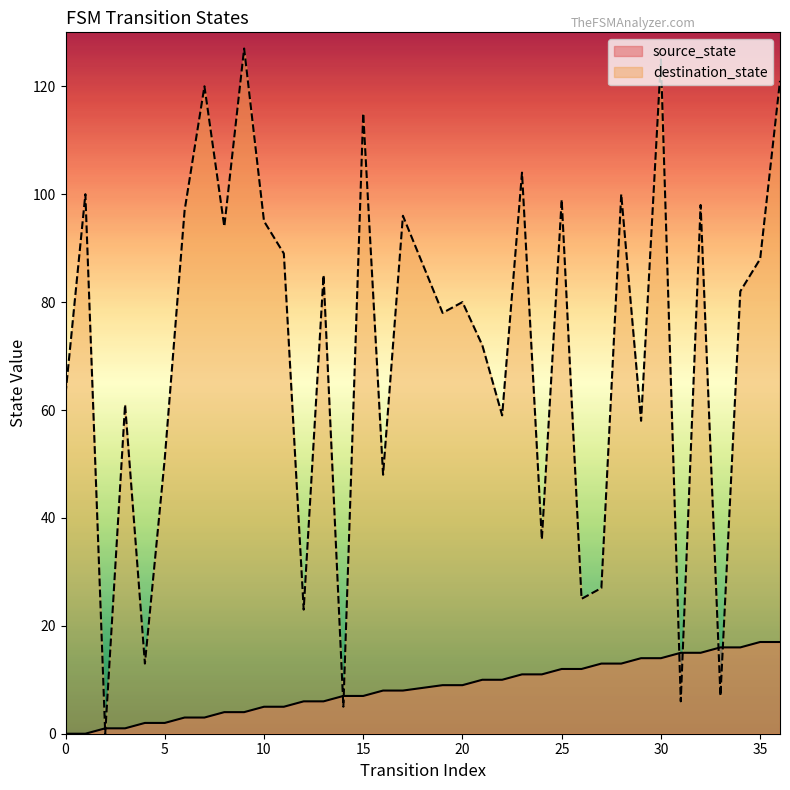

What is the sum of all source_state values?

306